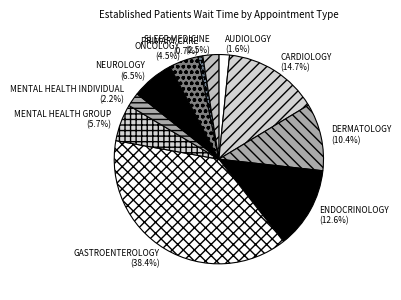

To the nearest percent, what percentage of the pie is ENDOCRINOLOGY?

13%